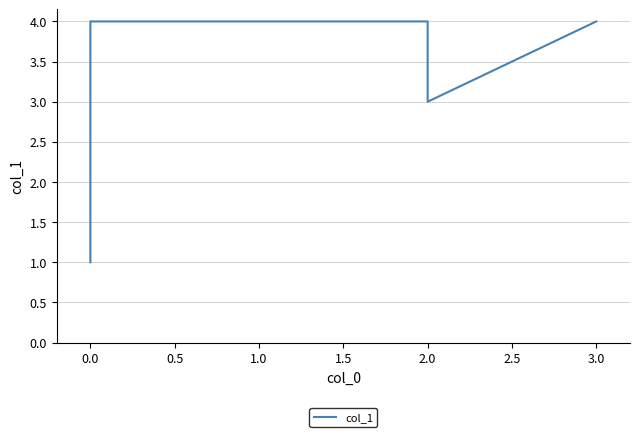

Reading left to right, what are all the values shown in this chart?

1	4	4	4	3	4